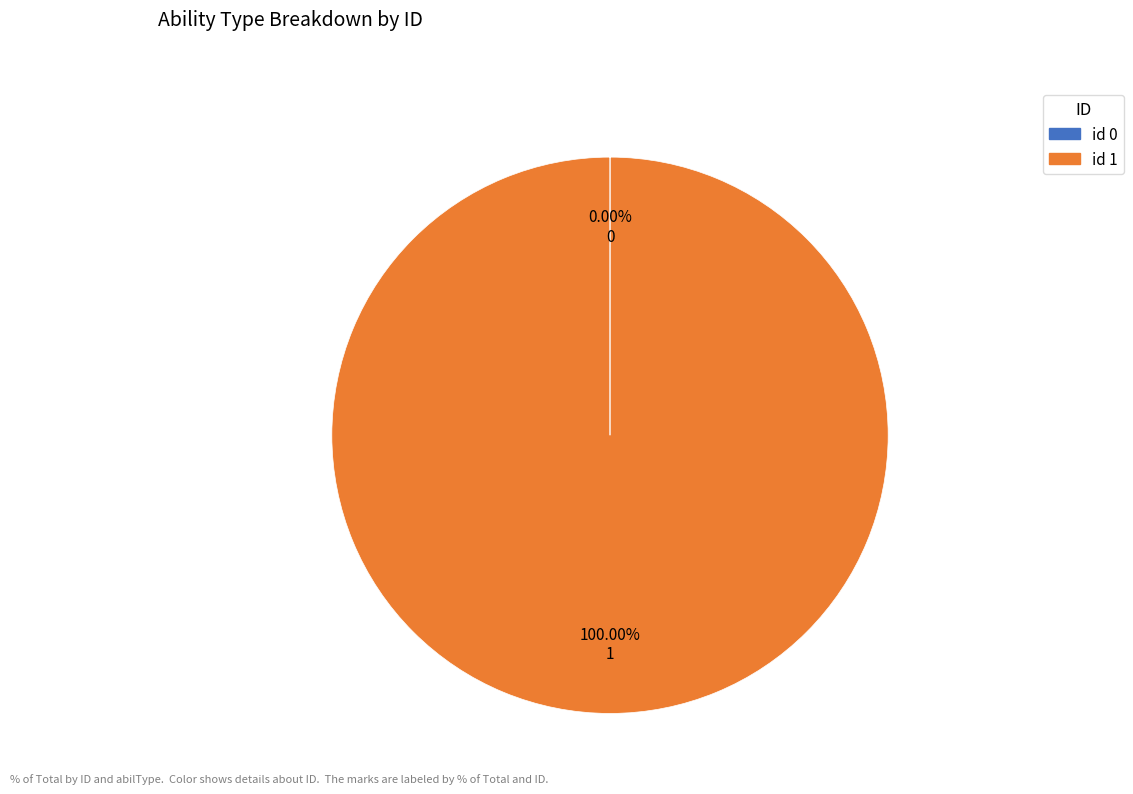

Does any single category account for the majority?

Yes